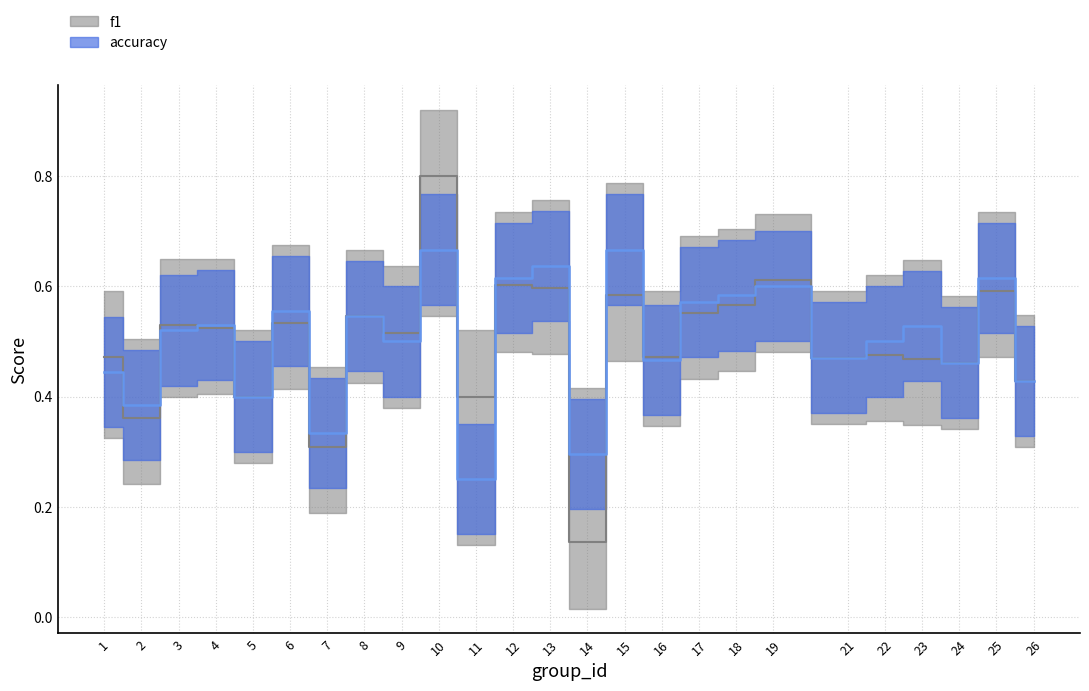

Between which two adjacent categories do f1 and accuracy first intersect?

1 and 2